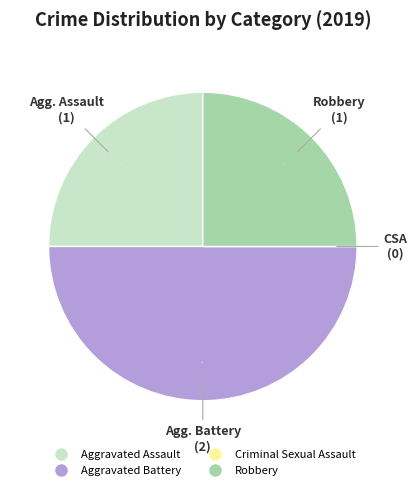

What is the change in value from Criminal Sexual Assault to Robbery?

+1